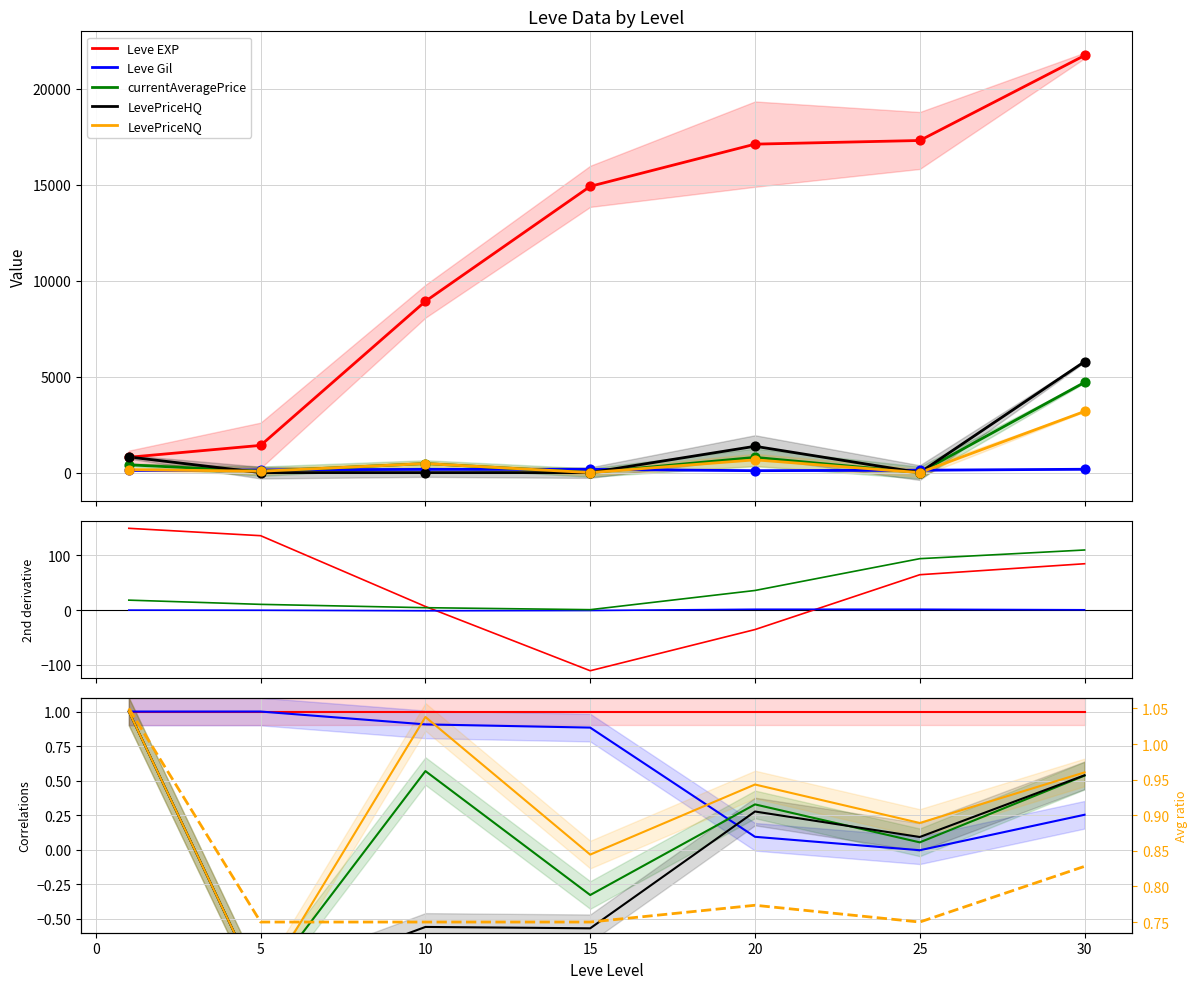

At how many categories does at least one series exceed 0?

7